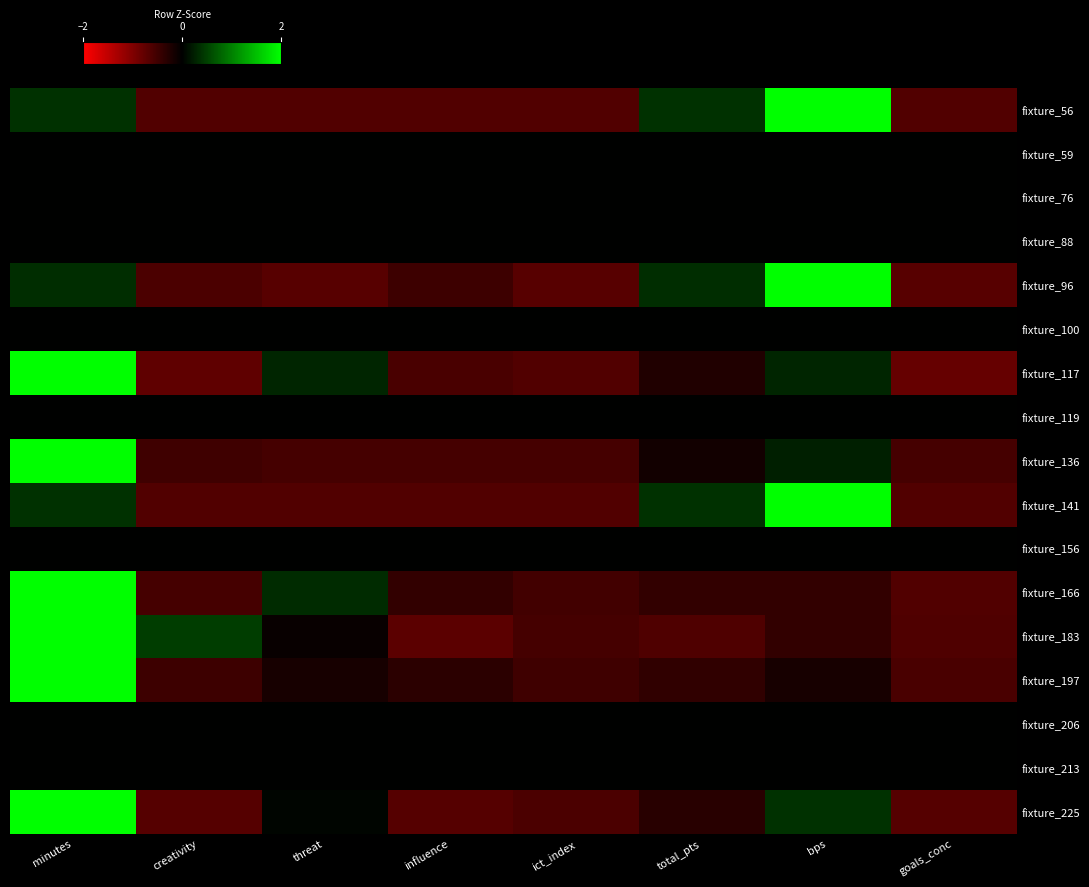

Reading right to left, extract all data points from this chart.

fixture_56: goals_conc=-0.6	bps=2.4	total_pts=0.4	ict_index=-0.6	influence=-0.6	threat=-0.6	creativity=-0.6	minutes=0.4
fixture_59: goals_conc=0.0	bps=0.0	total_pts=0.0	ict_index=0.0	influence=0.0	threat=0.0	creativity=0.0	minutes=0.0
fixture_76: goals_conc=0.0	bps=0.0	total_pts=0.0	ict_index=0.0	influence=0.0	threat=0.0	creativity=0.0	minutes=0.0
fixture_88: goals_conc=0.0	bps=0.0	total_pts=0.0	ict_index=0.0	influence=0.0	threat=0.0	creativity=0.0	minutes=0.0
fixture_96: goals_conc=-0.7	bps=2.4	total_pts=0.3	ict_index=-0.7	influence=-0.5	threat=-0.7	creativity=-0.6	minutes=0.3
fixture_100: goals_conc=0.0	bps=0.0	total_pts=0.0	ict_index=0.0	influence=0.0	threat=0.0	creativity=0.0	minutes=0.0
fixture_117: goals_conc=-0.8	bps=0.3	total_pts=-0.3	ict_index=-0.6	influence=-0.6	threat=0.3	creativity=-0.7	minutes=2.4
fixture_119: goals_conc=0.0	bps=0.0	total_pts=0.0	ict_index=0.0	influence=0.0	threat=0.0	creativity=0.0	minutes=0.0
fixture_136: goals_conc=-0.5	bps=0.2	total_pts=-0.1	ict_index=-0.5	influence=-0.5	threat=-0.5	creativity=-0.5	minutes=2.6
fixture_141: goals_conc=-0.6	bps=2.4	total_pts=0.4	ict_index=-0.6	influence=-0.6	threat=-0.6	creativity=-0.6	minutes=0.4
fixture_156: goals_conc=0.0	bps=0.0	total_pts=0.0	ict_index=0.0	influence=0.0	threat=0.0	creativity=0.0	minutes=0.0
fixture_166: goals_conc=-0.6	bps=-0.4	total_pts=-0.4	ict_index=-0.5	influence=-0.4	threat=0.3	creativity=-0.5	minutes=2.5
fixture_183: goals_conc=-0.6	bps=-0.4	total_pts=-0.6	ict_index=-0.5	influence=-0.7	threat=-0.1	creativity=0.5	minutes=2.5
fixture_197: goals_conc=-0.6	bps=-0.2	total_pts=-0.4	ict_index=-0.5	influence=-0.3	threat=-0.2	creativity=-0.5	minutes=2.6
fixture_206: goals_conc=0.0	bps=0.0	total_pts=0.0	ict_index=0.0	influence=0.0	threat=0.0	creativity=0.0	minutes=0.0
fixture_213: goals_conc=0.0	bps=0.0	total_pts=0.0	ict_index=0.0	influence=0.0	threat=0.0	creativity=0.0	minutes=0.0
fixture_225: goals_conc=-0.7	bps=0.4	total_pts=-0.3	ict_index=-0.6	influence=-0.7	threat=0.0	creativity=-0.7	minutes=2.5